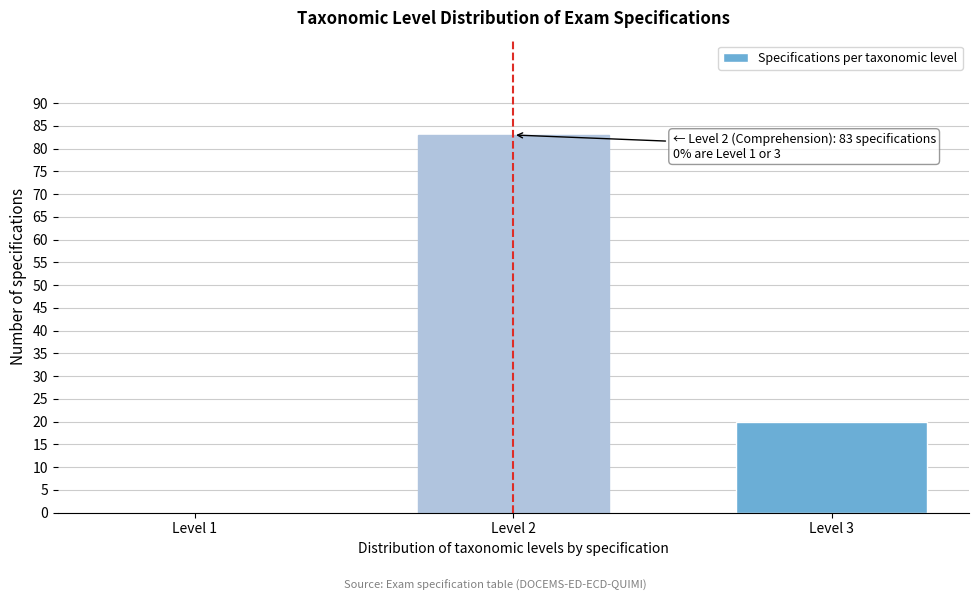

Reading right to left, transcribe all the data shown in this chart.

Level 3=20	Level 2=83	Level 1=0